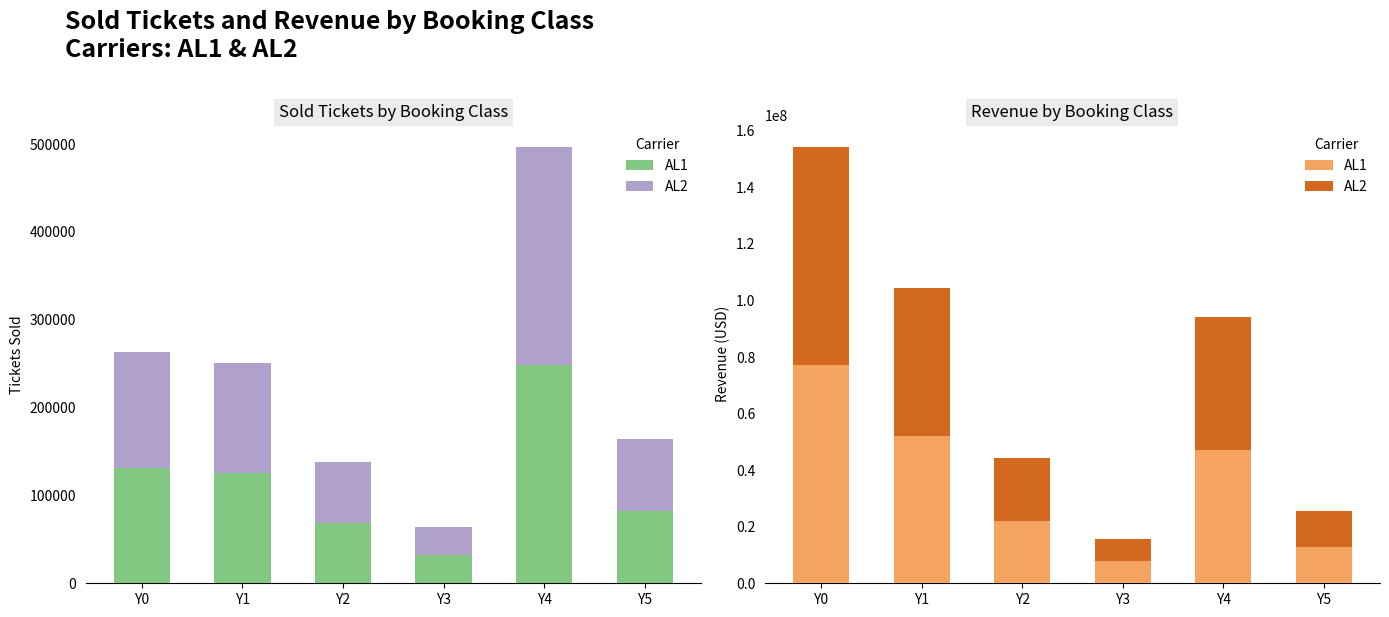

What is the difference between the maximum and minimum values in the AL1 series?

69189725